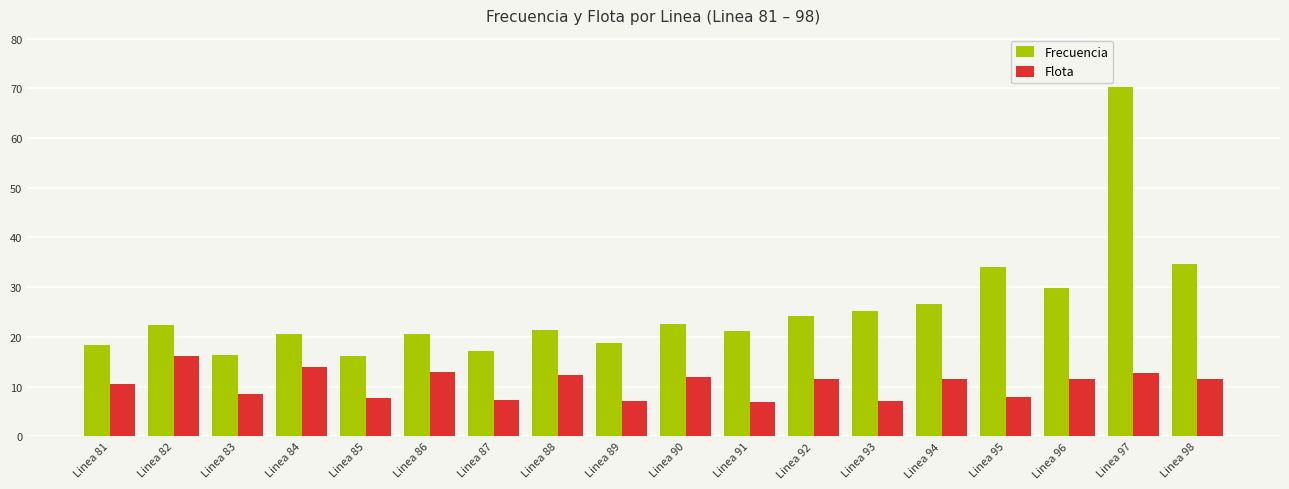

Are the bars grouped side by side (vs. stacked)?

Yes